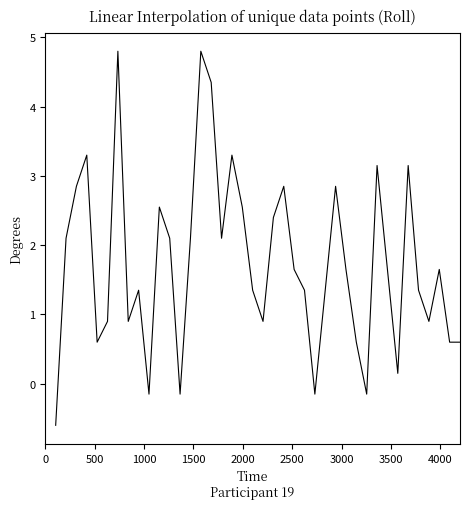

What is the difference between the maximum and minimum values?

5.4